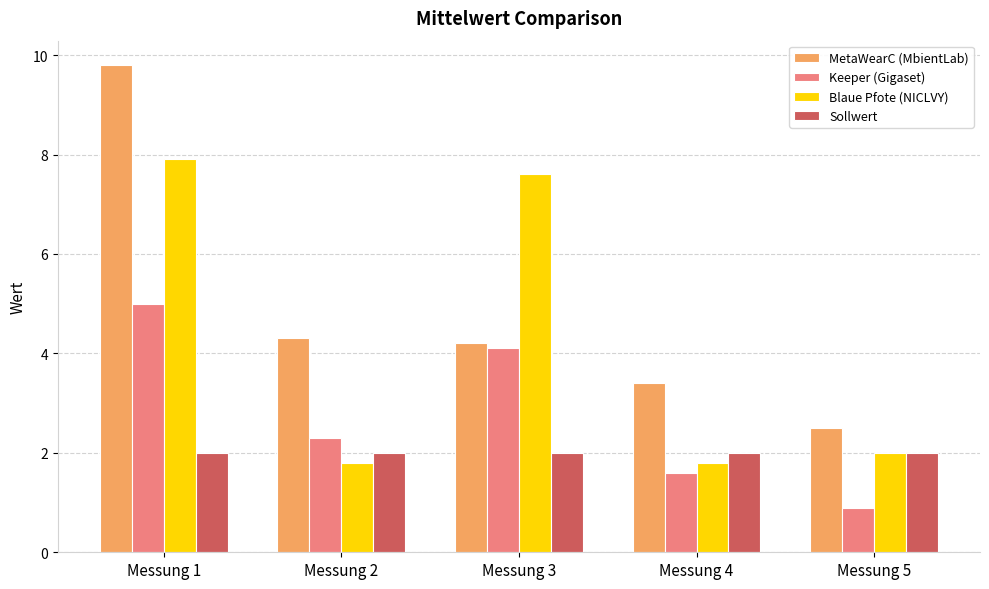

List the series in order of their overall mean, lowest first.

Sollwert, Keeper (Gigaset), Blaue Pfote (NICLVY), MetaWearC (MbientLab)